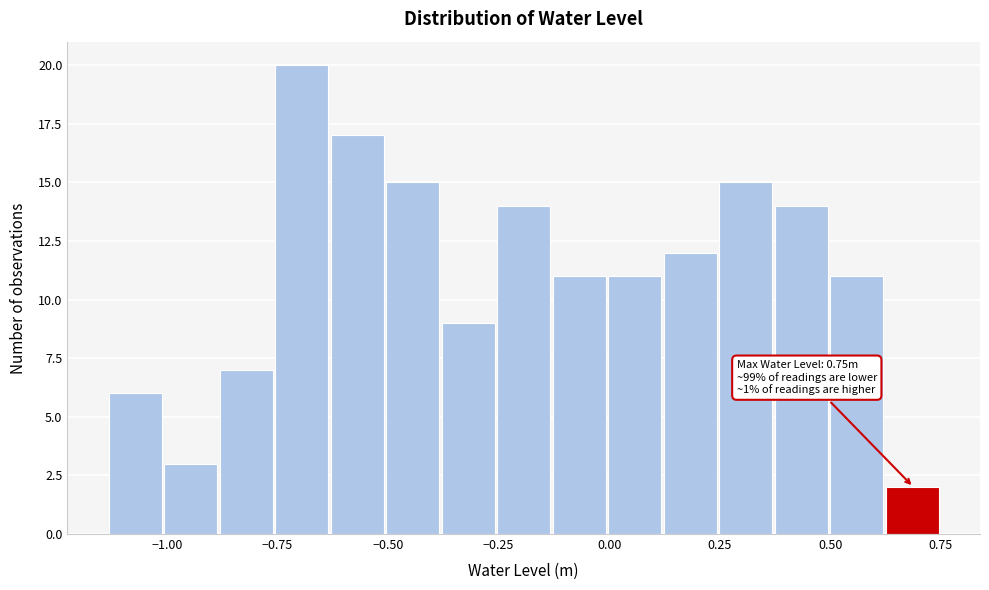

Around what value on the x-axis is the tallest bar? Give the approximate position of its centre, as read against the axis.

-0.70